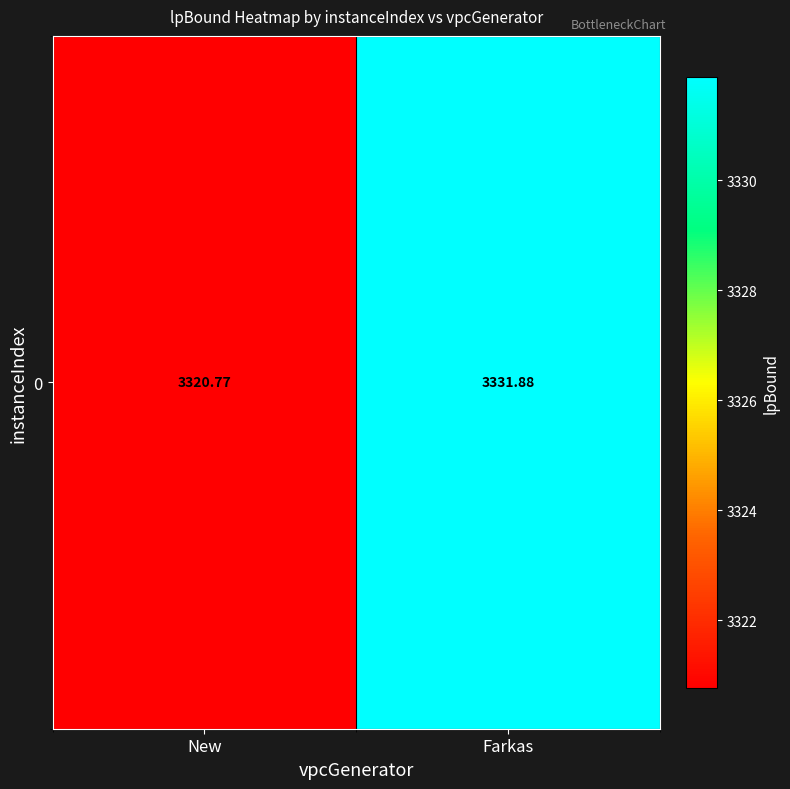

Where is the data nearest to the value 3326?

New